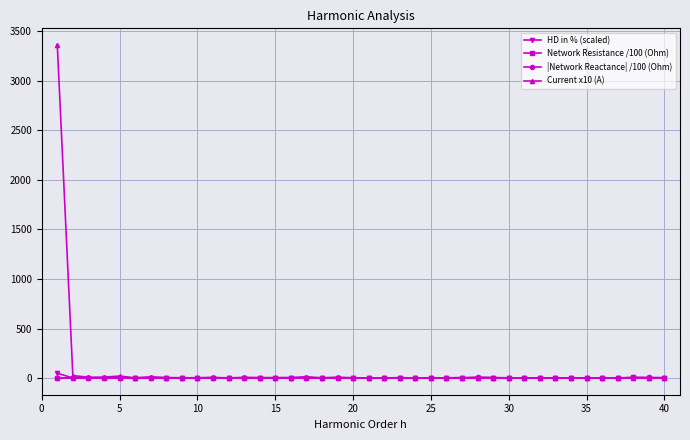

True or false: |Network Reactance| /100 (Ohm) has more than 0 points higher than both neighbors.

True